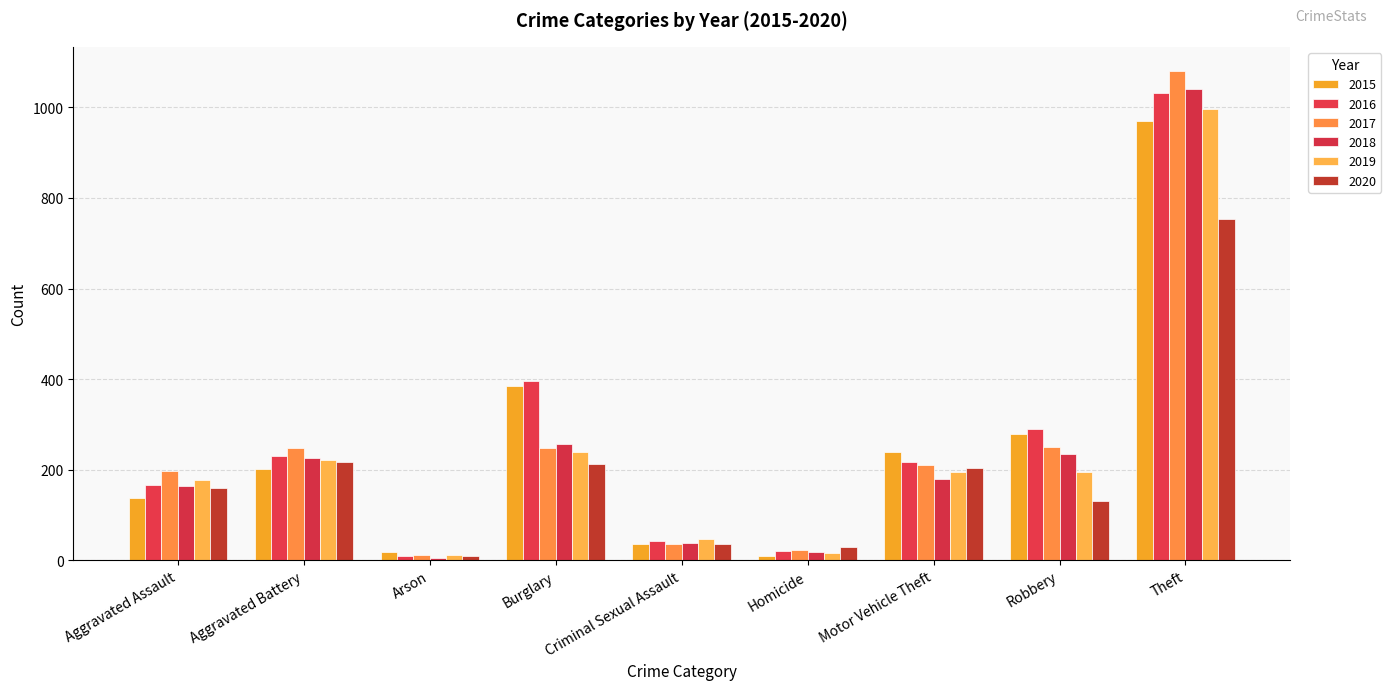

What is the minimum value for 2020?

9